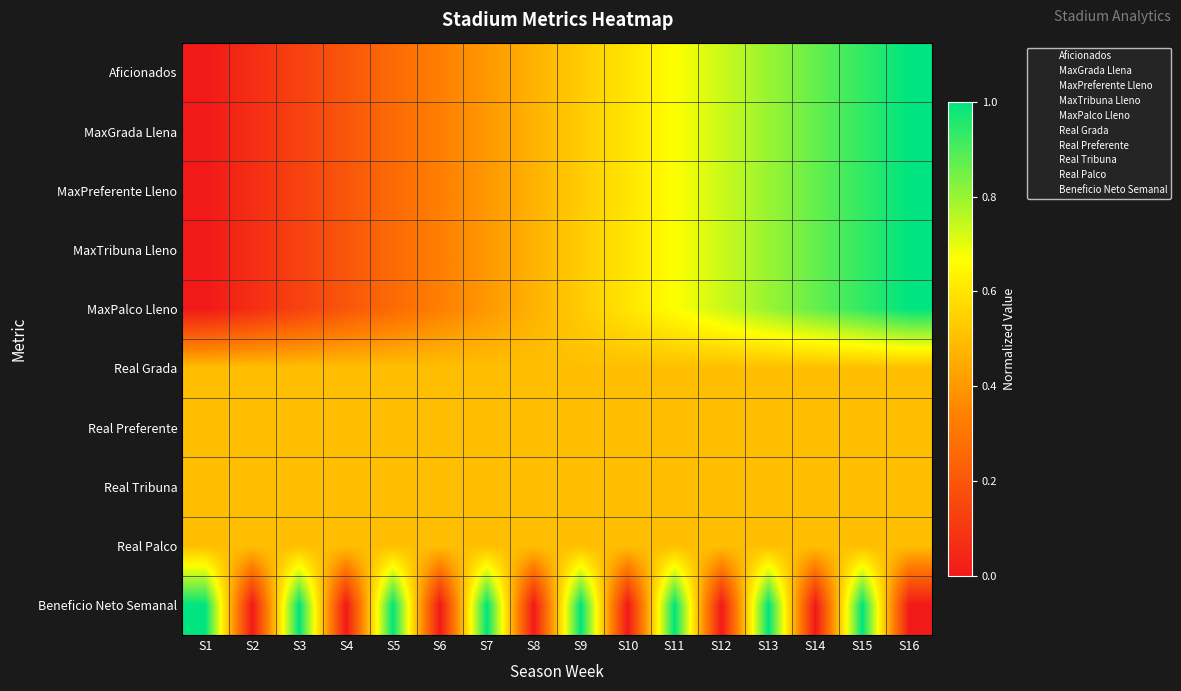

Reading left to right, what are all the values shown in this chart?

Aficionados: S1=0.0	S2=0.1	S3=0.1	S4=0.2	S5=0.3	S6=0.3	S7=0.4	S8=0.5	S9=0.5	S10=0.6	S11=0.7	S12=0.7	S13=0.8	S14=0.9	S15=0.9	S16=1.0
MaxGrada Llena: S1=0.0	S2=0.1	S3=0.1	S4=0.2	S5=0.3	S6=0.3	S7=0.4	S8=0.5	S9=0.5	S10=0.6	S11=0.7	S12=0.7	S13=0.8	S14=0.9	S15=0.9	S16=1.0
MaxPreferente Lleno: S1=0.0	S2=0.1	S3=0.1	S4=0.2	S5=0.3	S6=0.3	S7=0.4	S8=0.5	S9=0.5	S10=0.6	S11=0.7	S12=0.7	S13=0.8	S14=0.9	S15=0.9	S16=1.0
MaxTribuna Lleno: S1=0.0	S2=0.1	S3=0.1	S4=0.2	S5=0.3	S6=0.3	S7=0.4	S8=0.5	S9=0.5	S10=0.6	S11=0.7	S12=0.7	S13=0.8	S14=0.9	S15=0.9	S16=1.0
MaxPalco Lleno: S1=0.0	S2=0.1	S3=0.1	S4=0.2	S5=0.3	S6=0.3	S7=0.4	S8=0.5	S9=0.5	S10=0.6	S11=0.7	S12=0.7	S13=0.8	S14=0.9	S15=0.9	S16=1.0
Real Grada: S1=0.5	S2=0.5	S3=0.5	S4=0.5	S5=0.5	S6=0.5	S7=0.5	S8=0.5	S9=0.5	S10=0.5	S11=0.5	S12=0.5	S13=0.5	S14=0.5	S15=0.5	S16=0.5
Real Preferente: S1=0.5	S2=0.5	S3=0.5	S4=0.5	S5=0.5	S6=0.5	S7=0.5	S8=0.5	S9=0.5	S10=0.5	S11=0.5	S12=0.5	S13=0.5	S14=0.5	S15=0.5	S16=0.5
Real Tribuna: S1=0.5	S2=0.5	S3=0.5	S4=0.5	S5=0.5	S6=0.5	S7=0.5	S8=0.5	S9=0.5	S10=0.5	S11=0.5	S12=0.5	S13=0.5	S14=0.5	S15=0.5	S16=0.5
Real Palco: S1=0.5	S2=0.5	S3=0.5	S4=0.5	S5=0.5	S6=0.5	S7=0.5	S8=0.5	S9=0.5	S10=0.5	S11=0.5	S12=0.5	S13=0.5	S14=0.5	S15=0.5	S16=0.5
Beneficio Neto Semanal: S1=1.0	S2=0.0	S3=1.0	S4=0.0	S5=1.0	S6=0.0	S7=1.0	S8=0.0	S9=1.0	S10=0.0	S11=1.0	S12=0.0	S13=1.0	S14=0.0	S15=1.0	S16=0.0